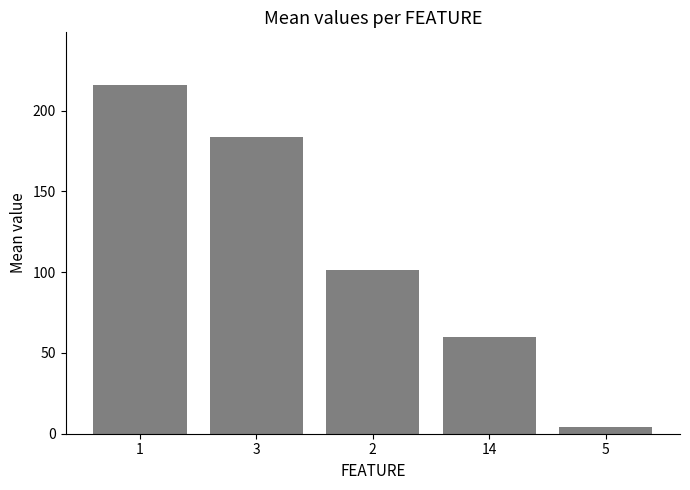

Reading left to right, transcribe all the data shown in this chart.

1=216.0	3=183.6	2=101.3	14=60.0	5=4.0